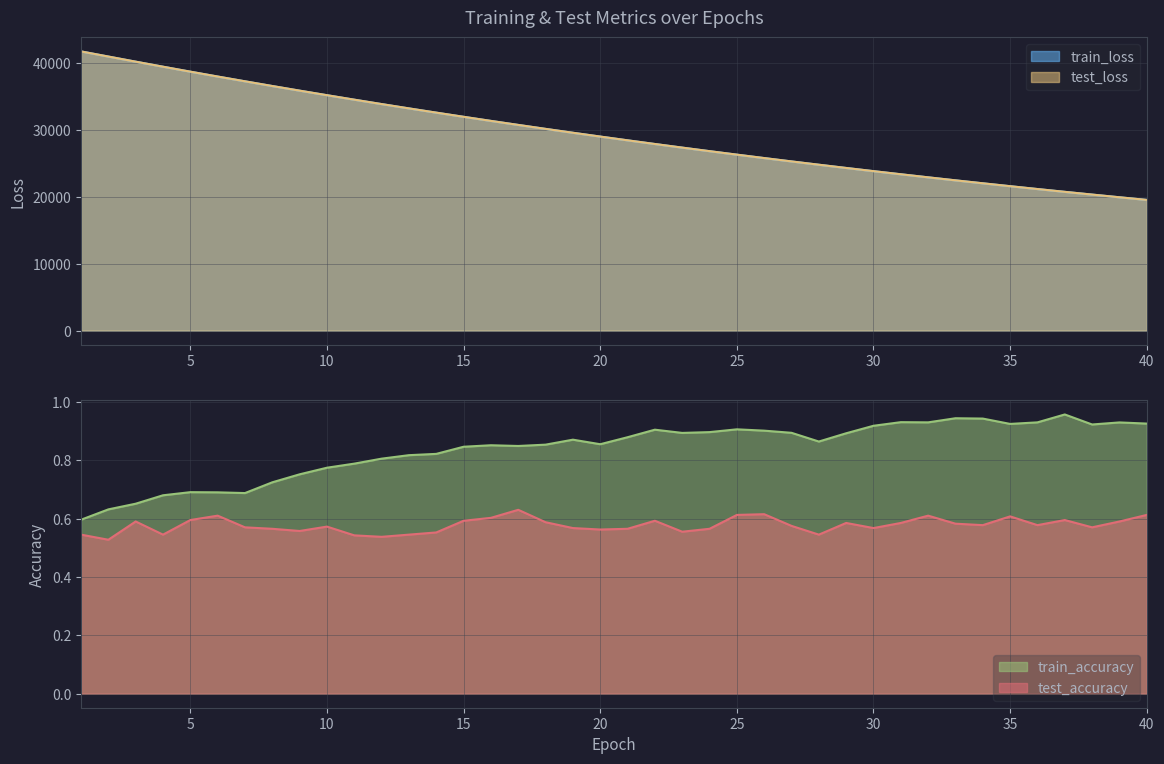

Is the value of test_loss at 3 greater than the value of train_loss at 7?

Yes